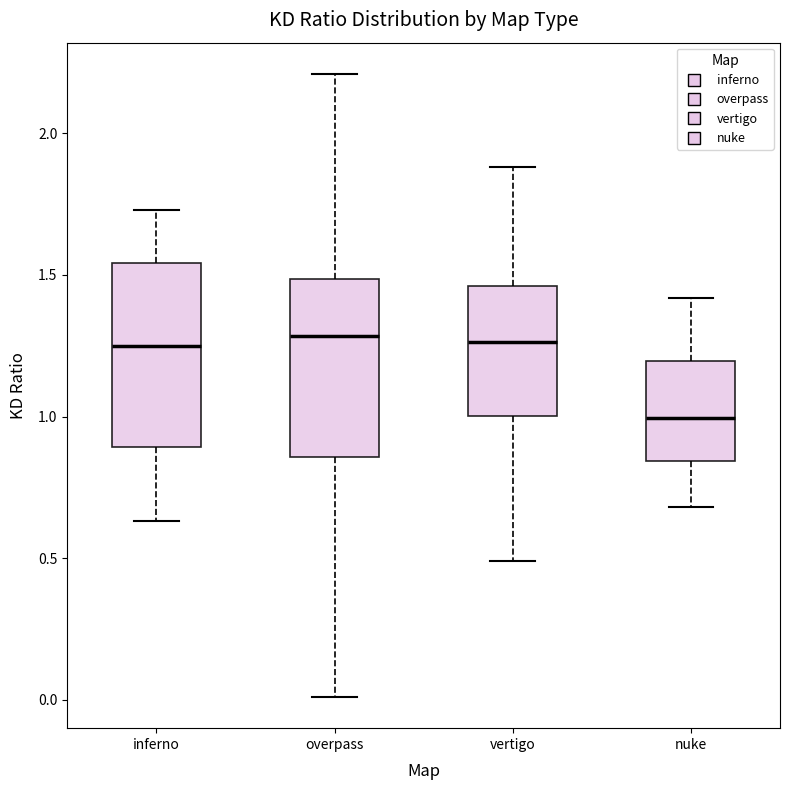

Reading left to right, read every box against the y-axis: the position of its median line, the range the box covers, and the ends of its whiskers. The values are not printed on the chart, so give them approximately, as read against the axis.

inferno: median 1.25, box 0.90 to 1.55, whiskers 0.65 to 1.75
overpass: median 1.30, box 0.85 to 1.50, whiskers 0.00 to 2.20
vertigo: median 1.25, box 1.00 to 1.45, whiskers 0.50 to 1.90
nuke: median 1.00, box 0.85 to 1.20, whiskers 0.70 to 1.40